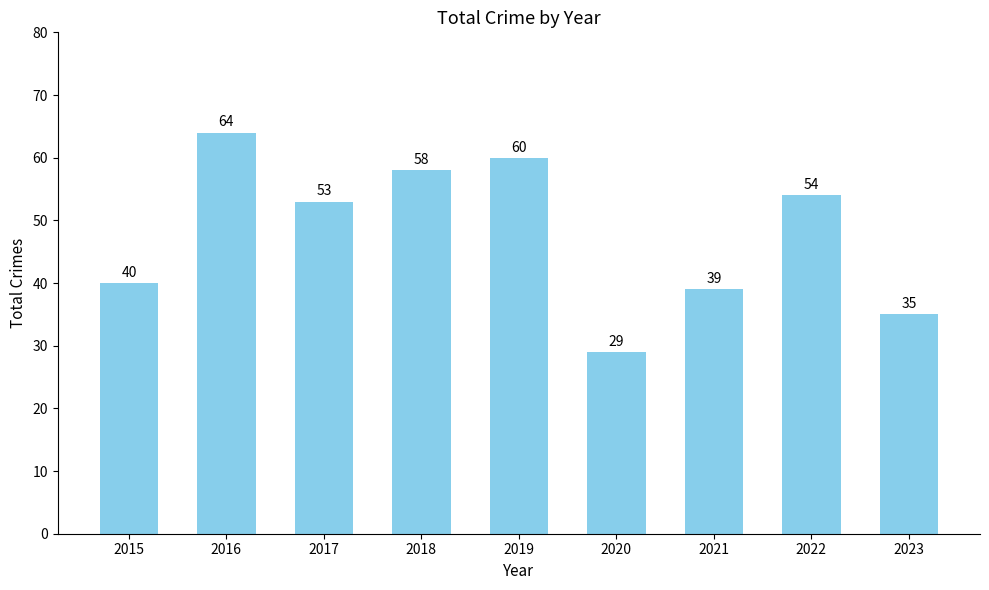

Are the bars horizontal?

No